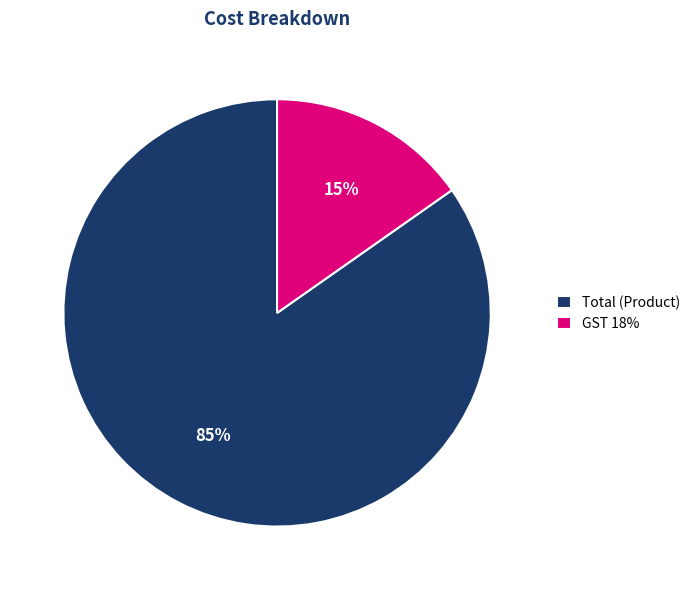

What percentage is the GST 18% slice, to the nearest percent?

15%